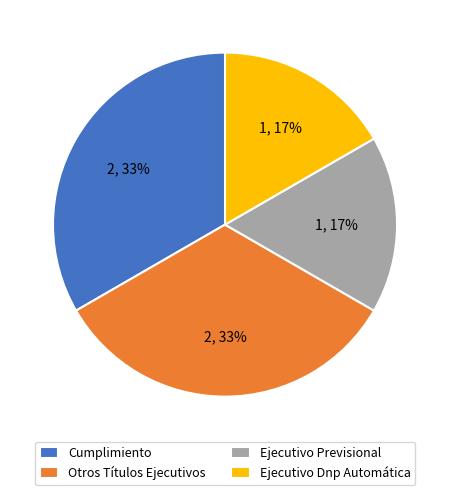

To the nearest percent, what is the combined percentage of Cumplimiento and Ejecutivo Previsional?

50%